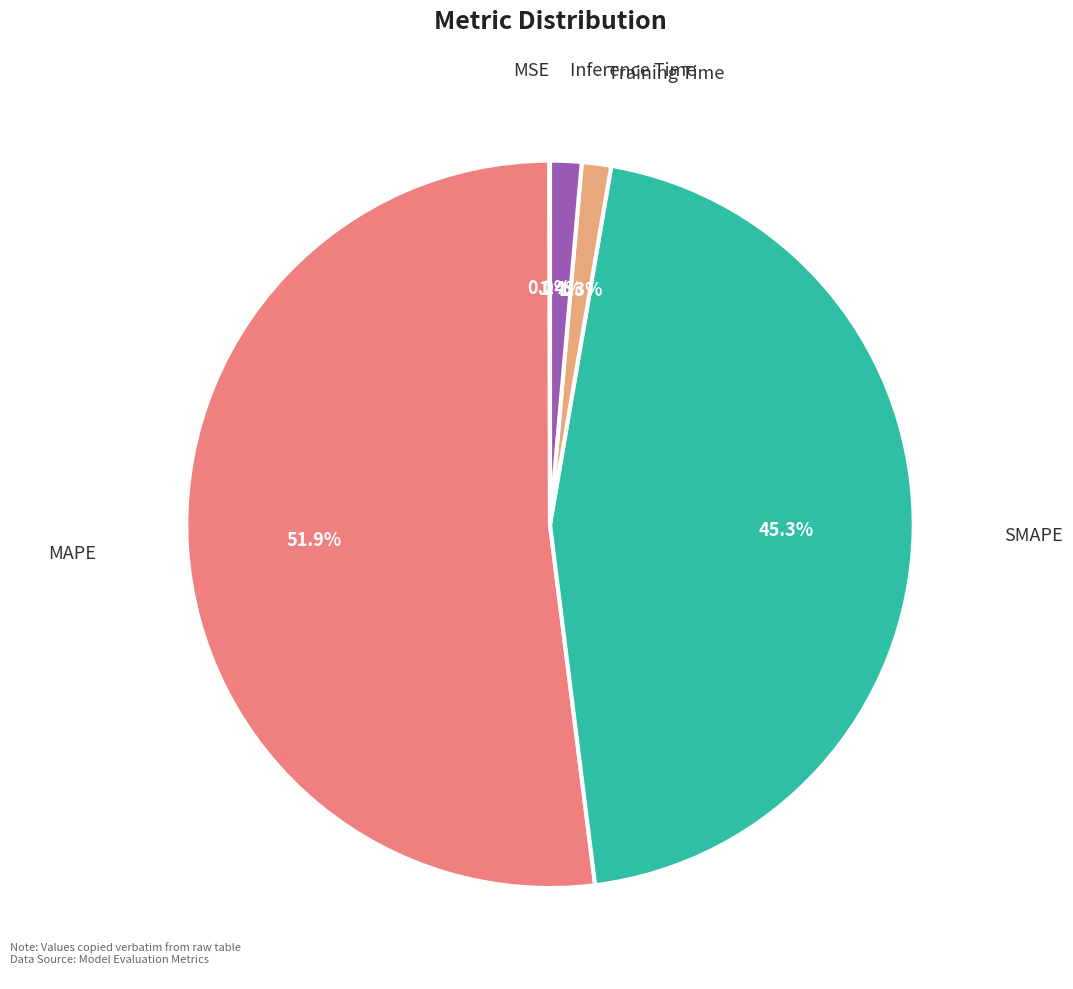

Is there a majority slice in this chart?

Yes